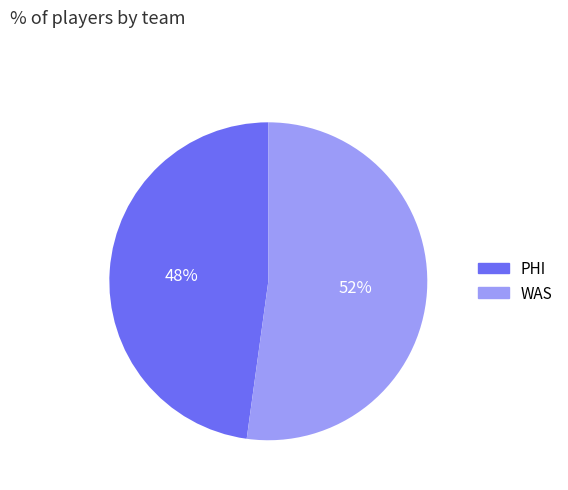

Which category accounts for the majority?

WAS